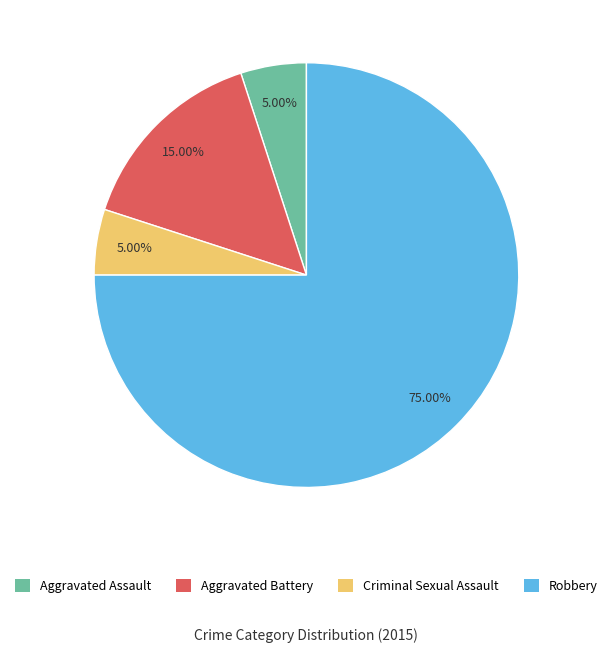

Is it true that Criminal Sexual Assault is 5% of the pie?

True